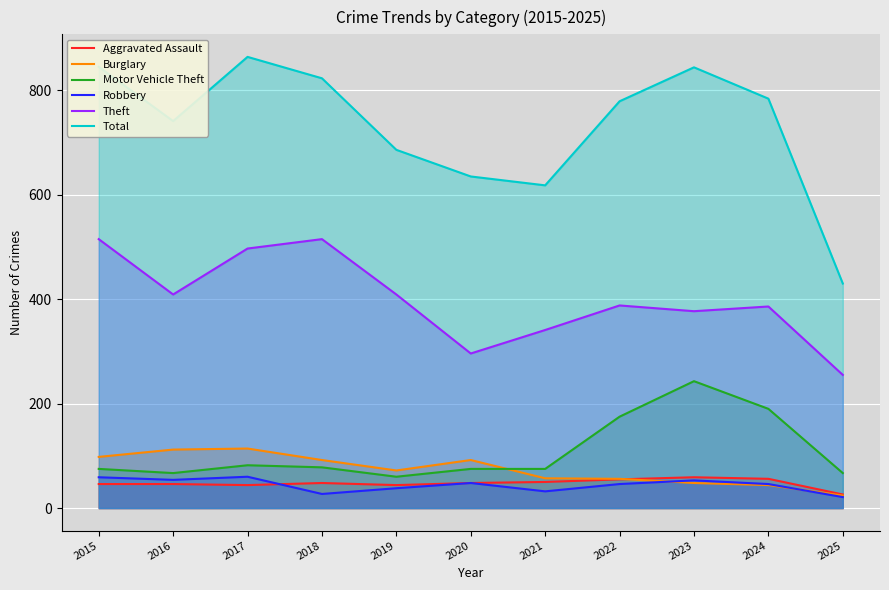

How many interior local valleys does the Motor Vehicle Theft series have?

2